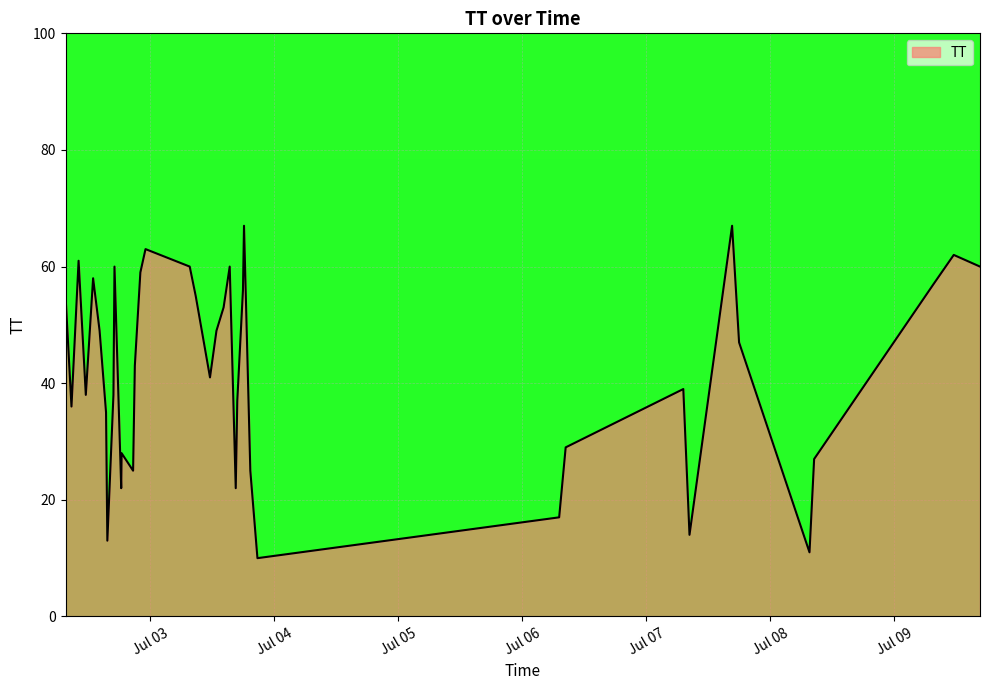

What is the greatest value displayed?

67